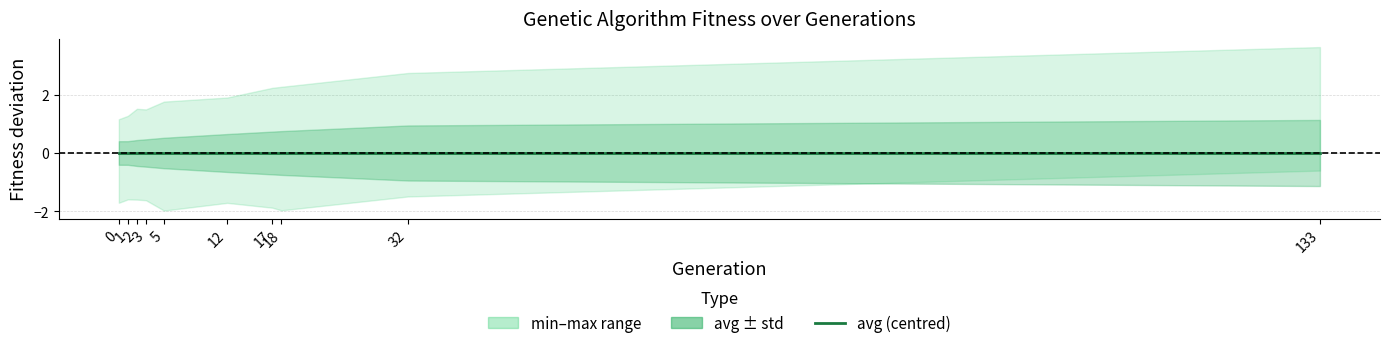

Where is the first local maximum for max?

2